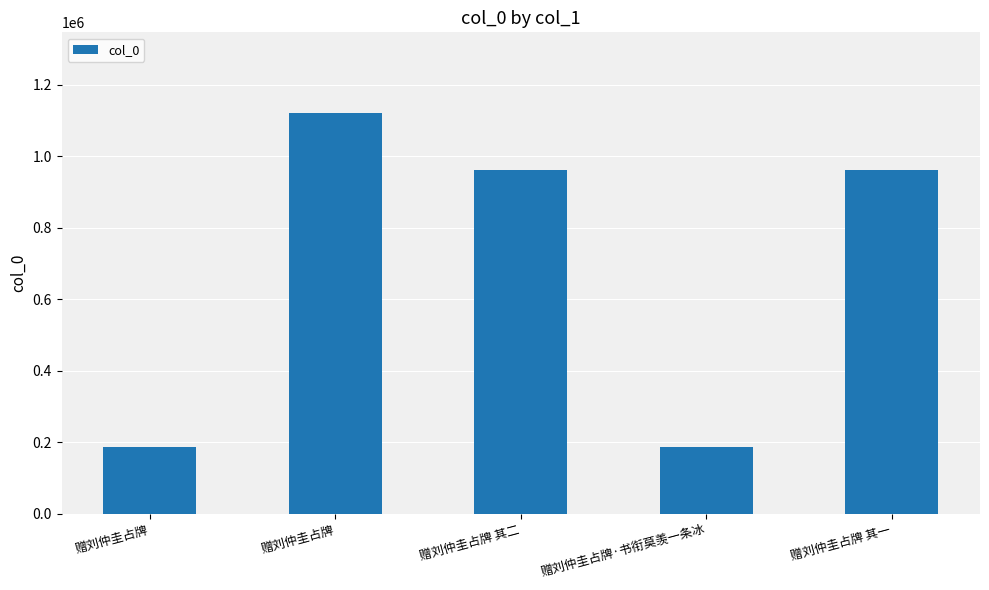

How many values are below 960716?

2